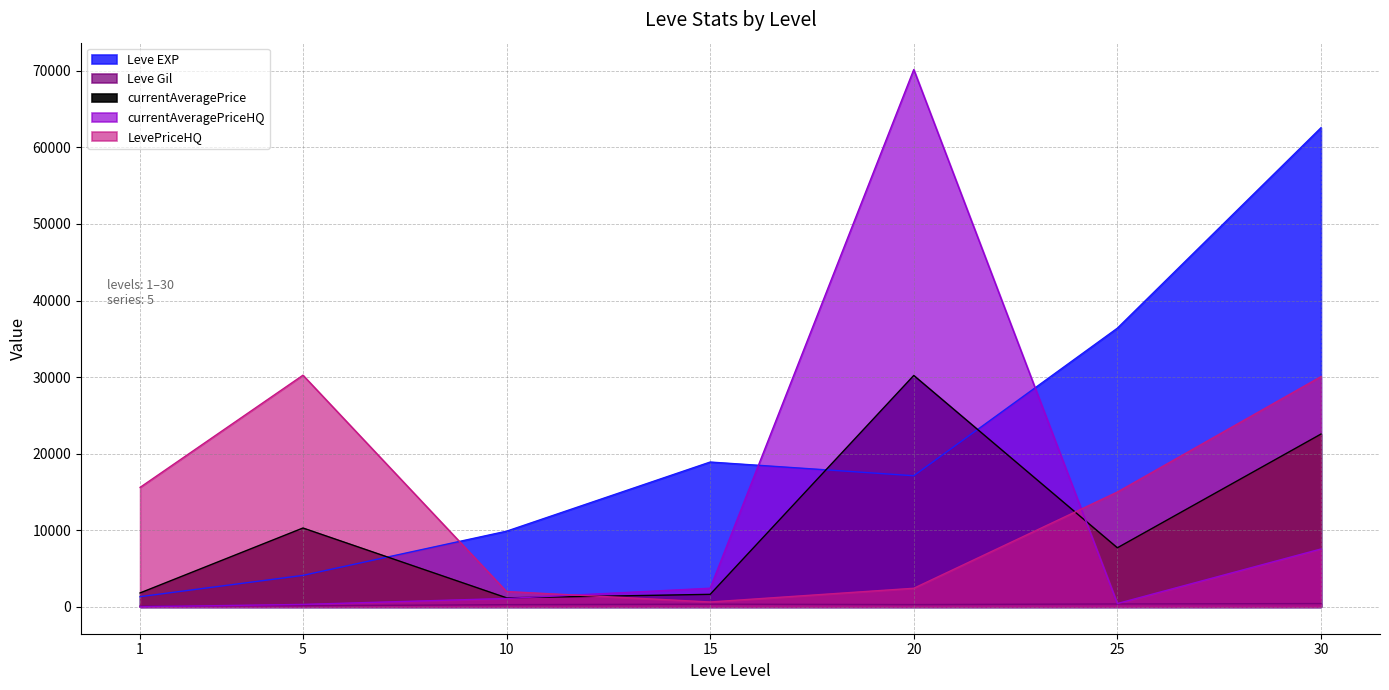

How many data points does each series have?

7